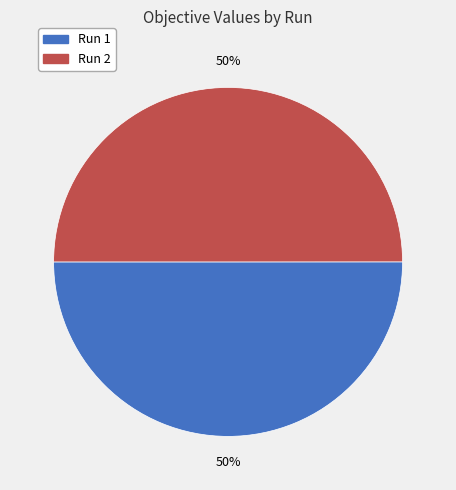

The Run 2 slice represents 61% of the pie. True or false?

False